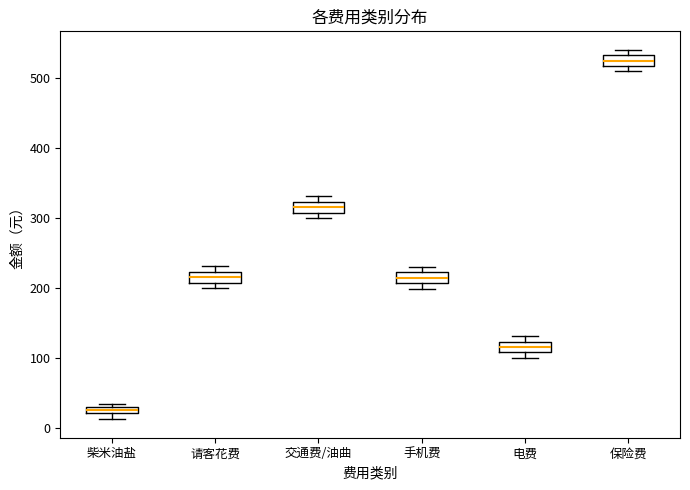

Which box's median line is the lowest?

柴米油盐